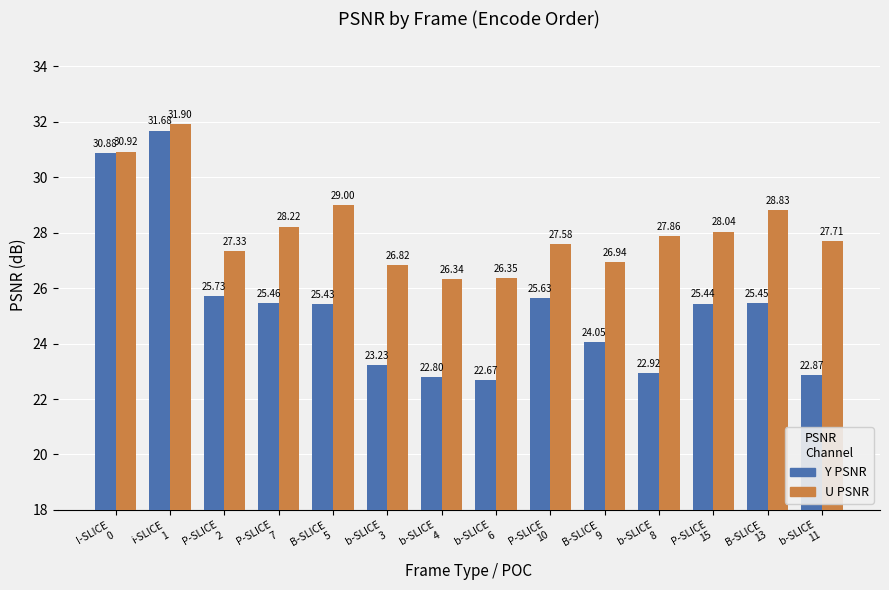

Count the number of categories in the chart.

14